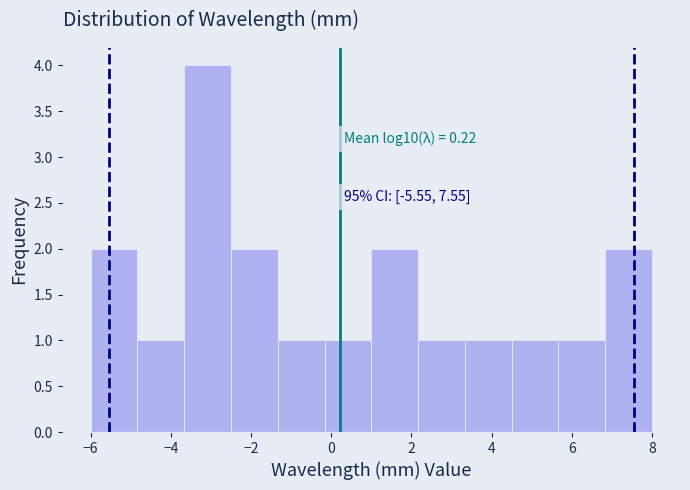

Over which range of the x-axis is the bar tallest?

-3.6 to -2.4